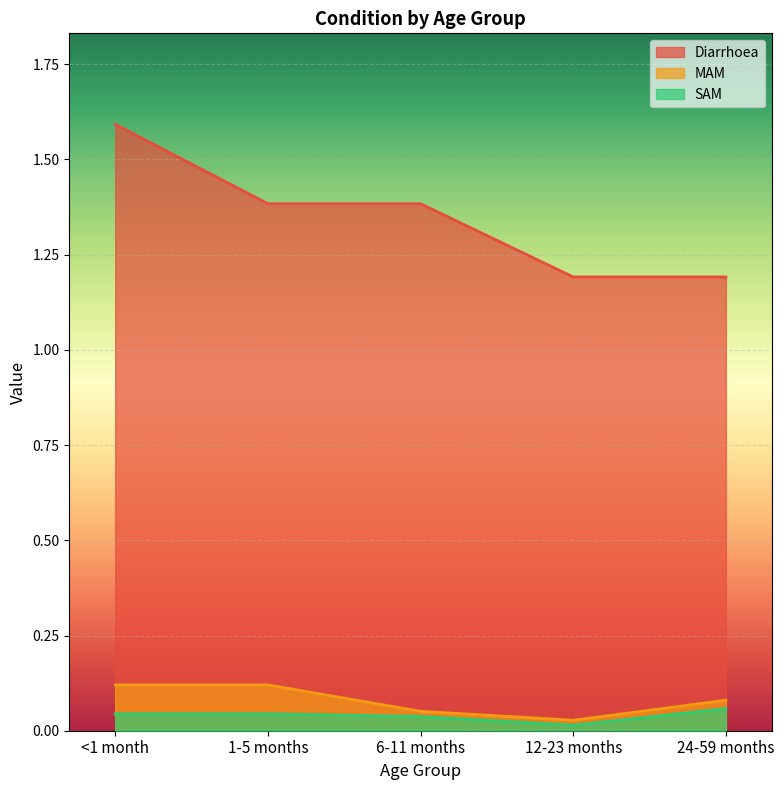

What is the difference between the MAM values at <1 month and 12-23 months?

0.1